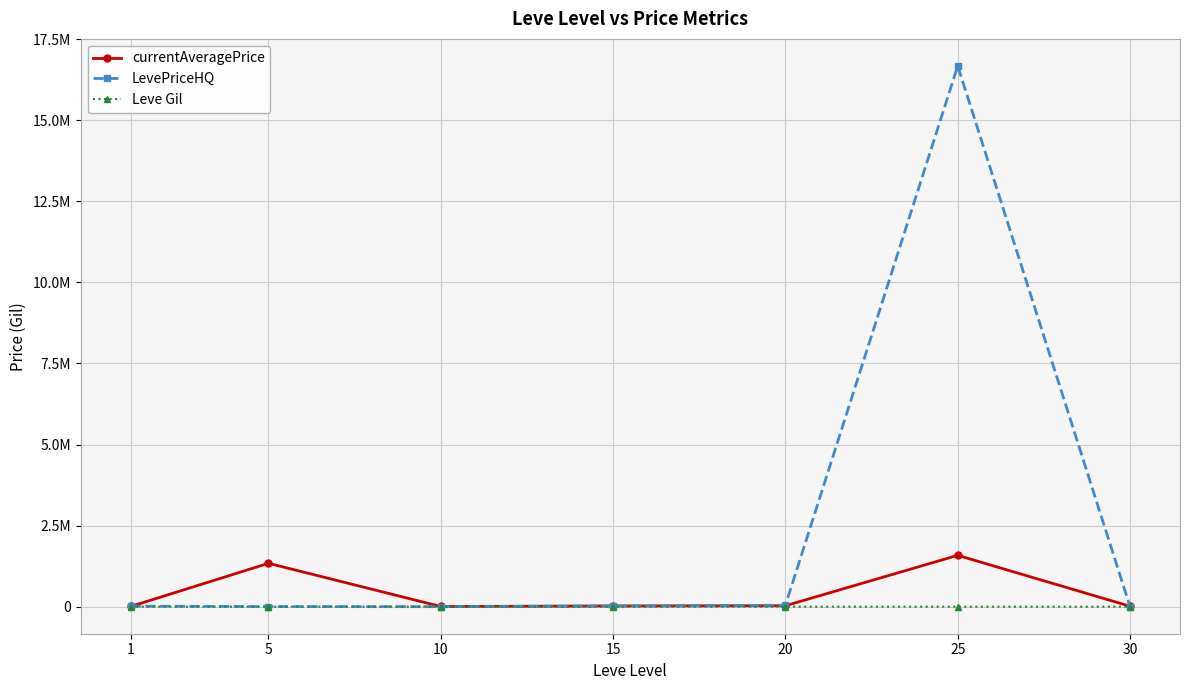

What is the spread (max minus min) of values at 10?

5309.2